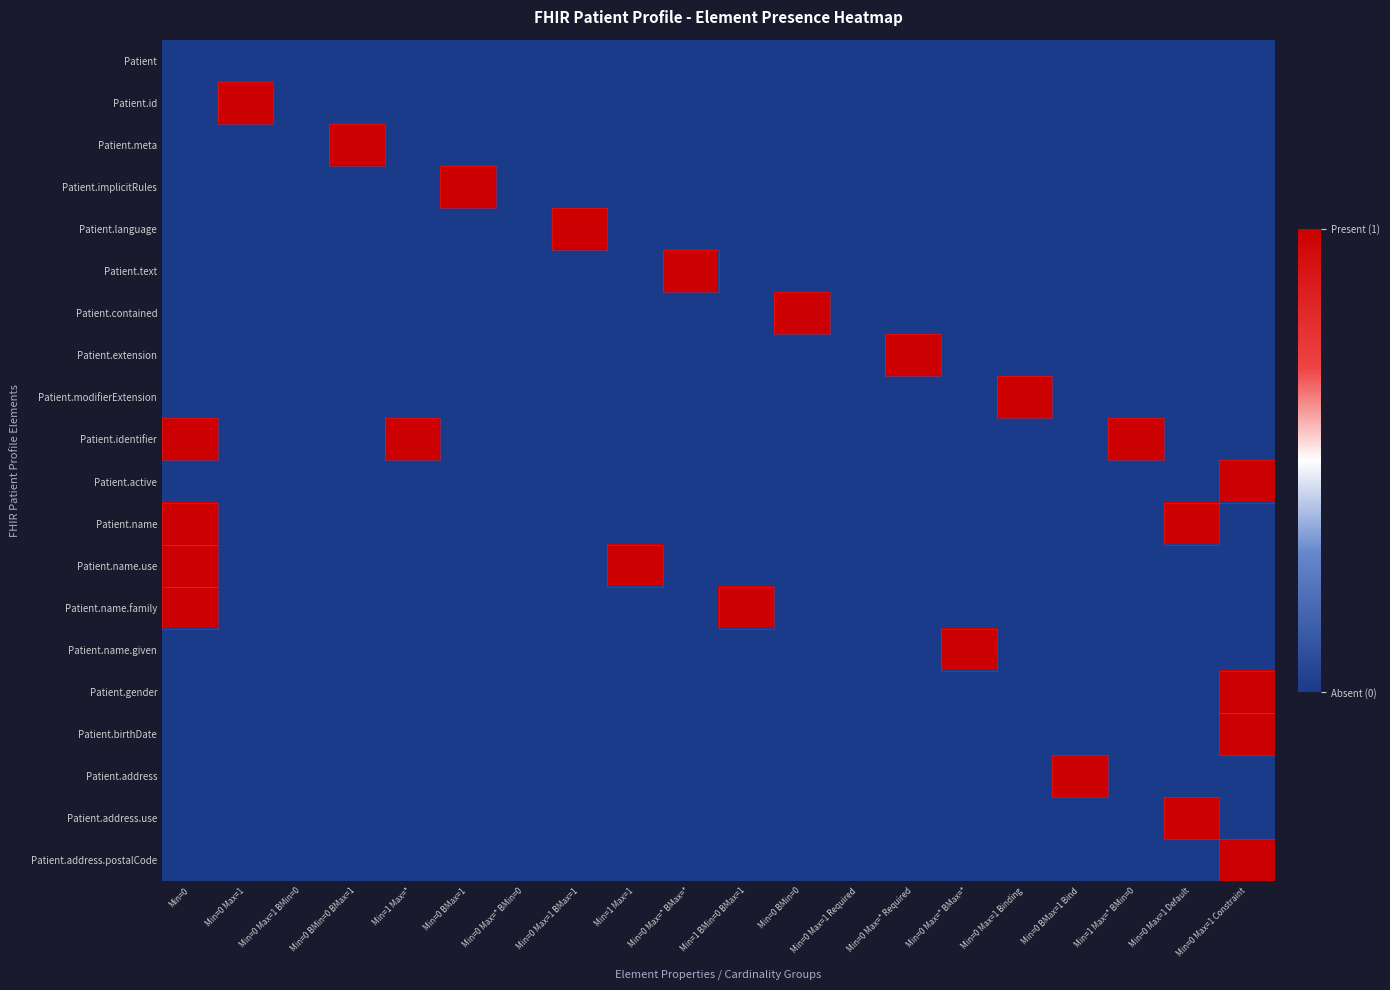

What is the maximum value shown in the chart?

1